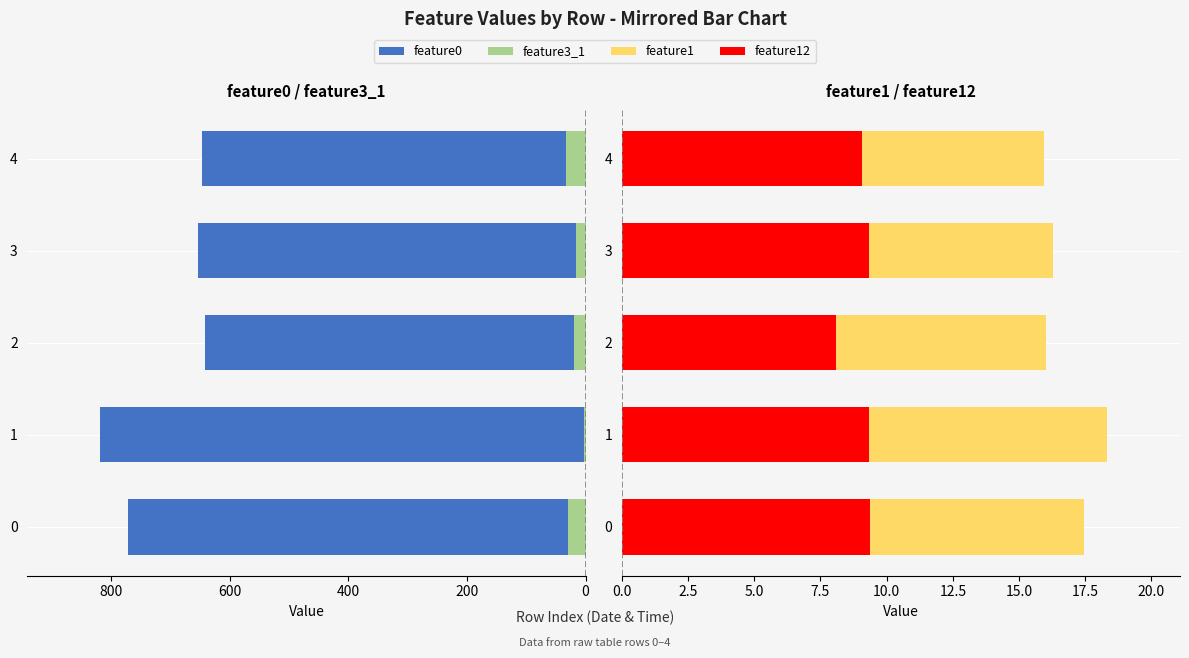

What is the difference between the highest and lowest values at 3?

669.9